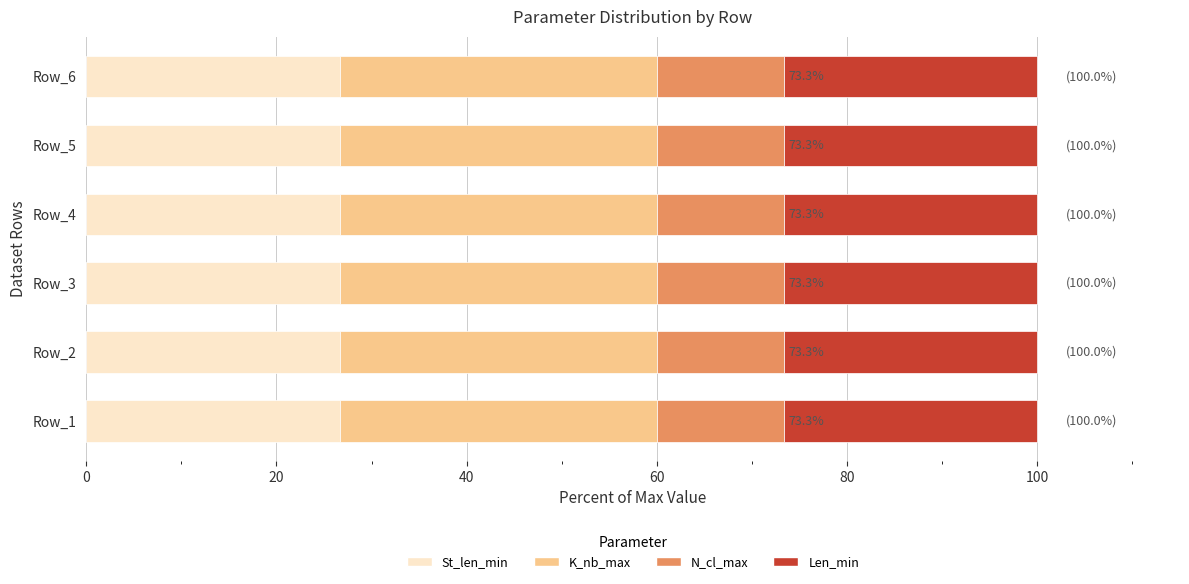

What is the sum of the St_len_min values at Row_3 and Row_1?

53.3